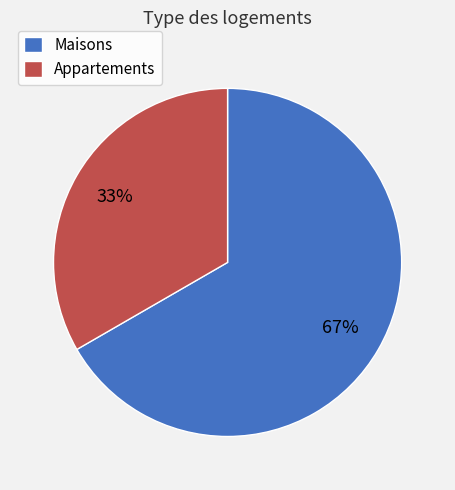

Does any single category account for the majority?

Yes